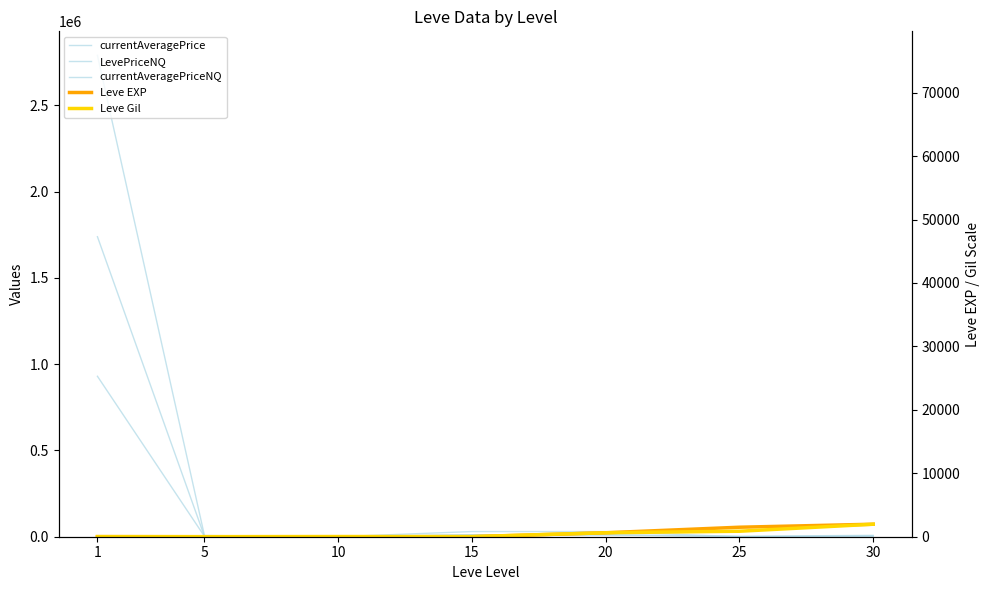

Count the number of data series in this chart.

5